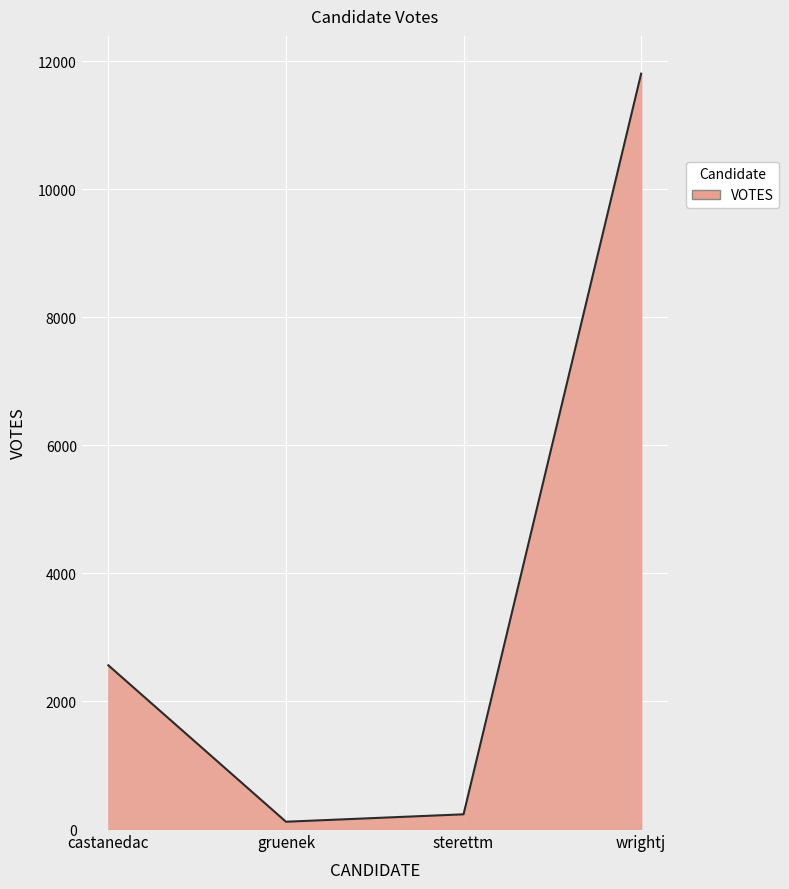

Rank the categories by value from highest to lowest.

wrightj, castanedac, sterettm, gruenek